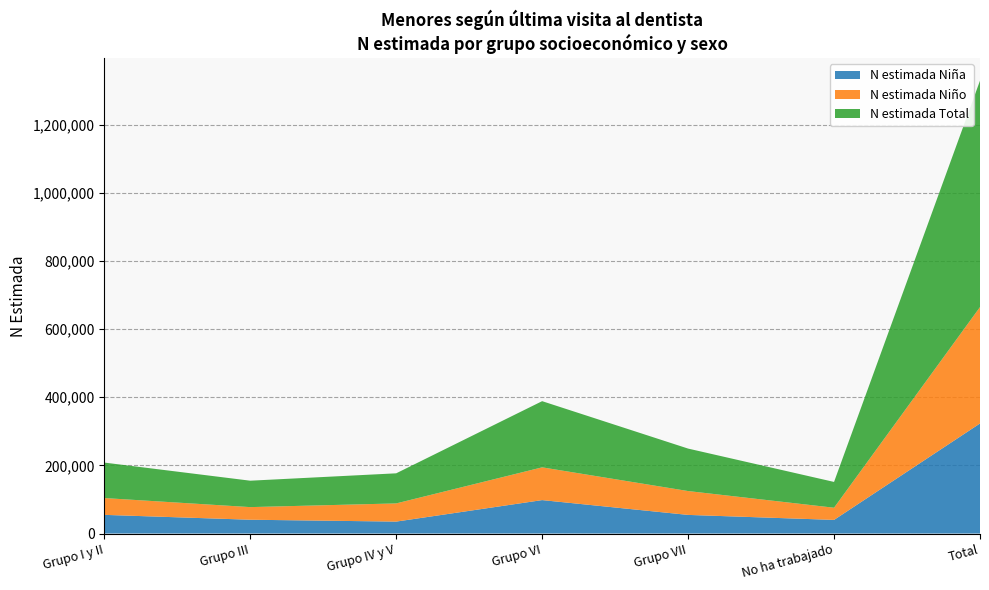

Reading left to right, list all the values displayed in this chart.

N estimada Niña: 54795	40498	35010	98137	54658	40000	323098
N estimada Niño: 49358	37046	53369	96154	70035	35727	341688
N estimada Total: 104152	77544	88379	194291	124693	75727	664786